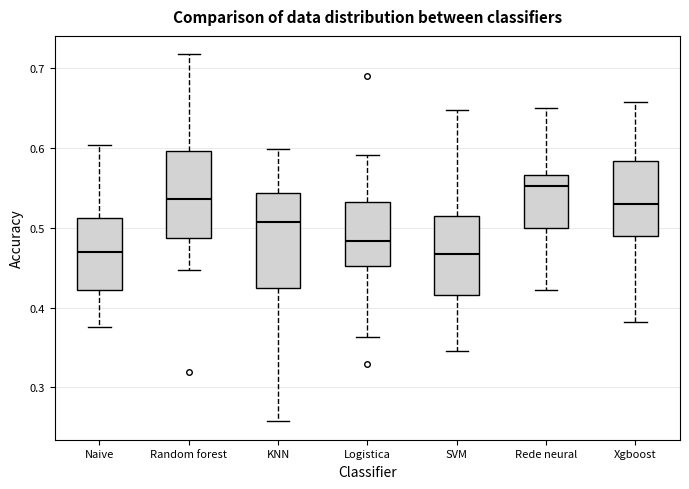

Reading left to right, read every box against the y-axis: the position of its median line, the range the box covers, and the ends of its whiskers. The values are not printed on the chart, so give them approximately, as read against the axis.

Naive: median 0.47, box 0.42 to 0.51, whiskers 0.38 to 0.60
Random forest: median 0.54, box 0.49 to 0.60, whiskers 0.45 to 0.72
KNN: median 0.51, box 0.42 to 0.54, whiskers 0.26 to 0.60
Logistica: median 0.48, box 0.45 to 0.53, whiskers 0.36 to 0.59
SVM: median 0.47, box 0.42 to 0.51, whiskers 0.35 to 0.65
Rede neural: median 0.55, box 0.50 to 0.57, whiskers 0.42 to 0.65
Xgboost: median 0.53, box 0.49 to 0.58, whiskers 0.38 to 0.66